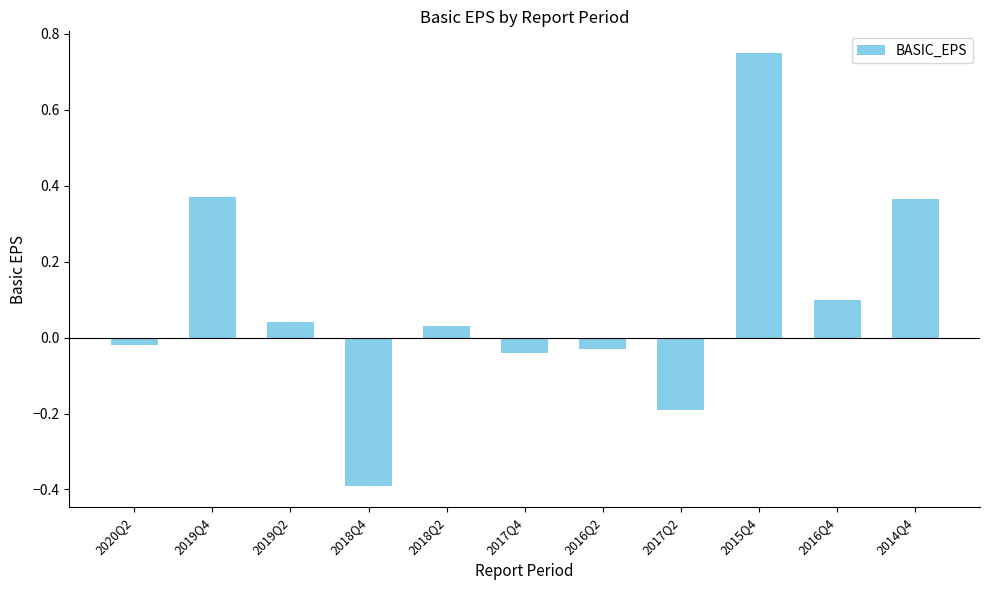

At which label does the data first exceed 0?

2019Q4